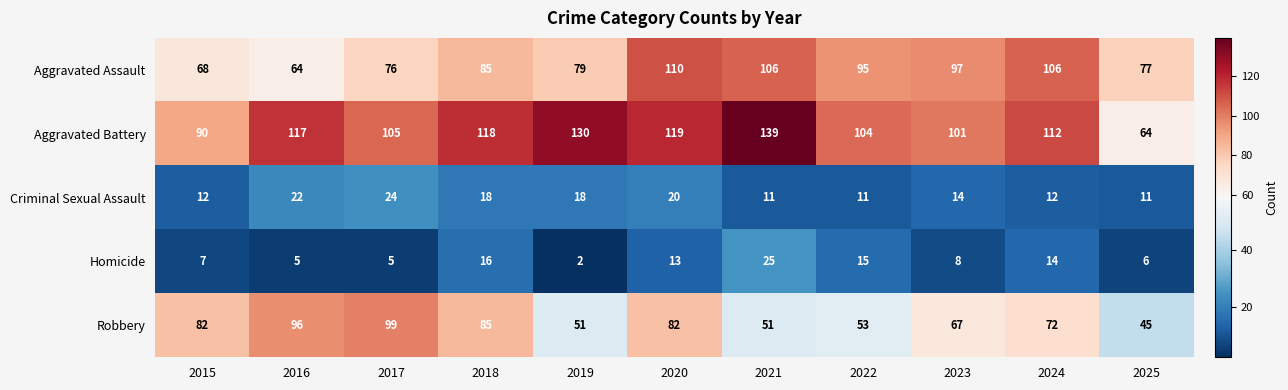

Which category has the lowest value across all series?

2019